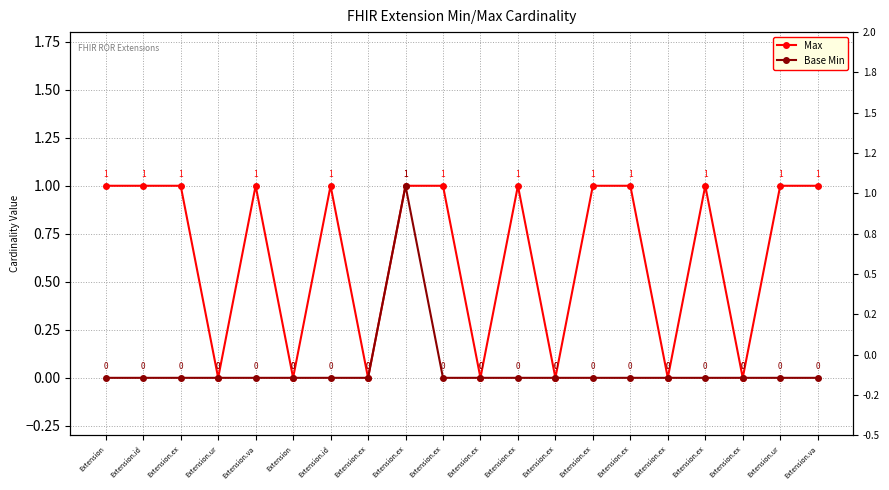

Does the chart display data point markers on the line(s)?

Yes